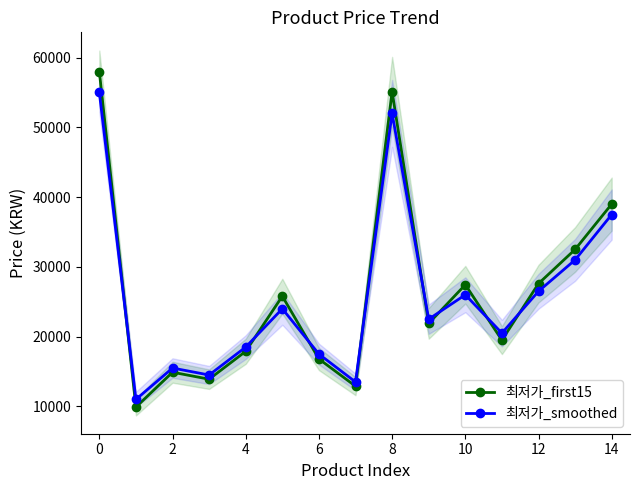

How many times do 최저가_first15 and 최저가_smoothed cross each other?

8